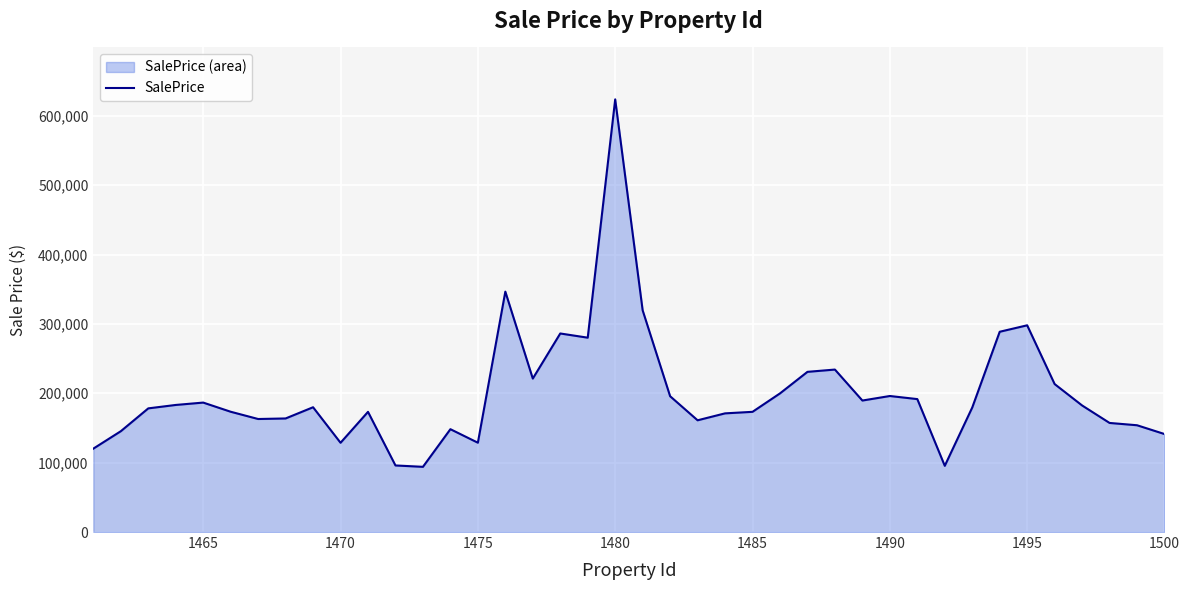

Reading left to right, transcribe all the data shown in this chart.

120224.1	145334.8	178248.1	183179.6	186592.5	173394.2	162920.0	163710.8	179873.8	128652.9	173230.3	95953.8	93983.8	148244.1	128746.2	346519.2	221209.8	286205.5	280151.8	623675.1	319548.8	195748.8	161066.8	171057.5	173266.0	199832.2	230897.6	234194.2	189544.3	196077.8	191620.6	95424.2	179487.9	288683.9	297987.5	213286.2	182440.0	157238.2	153922.6	141248.4